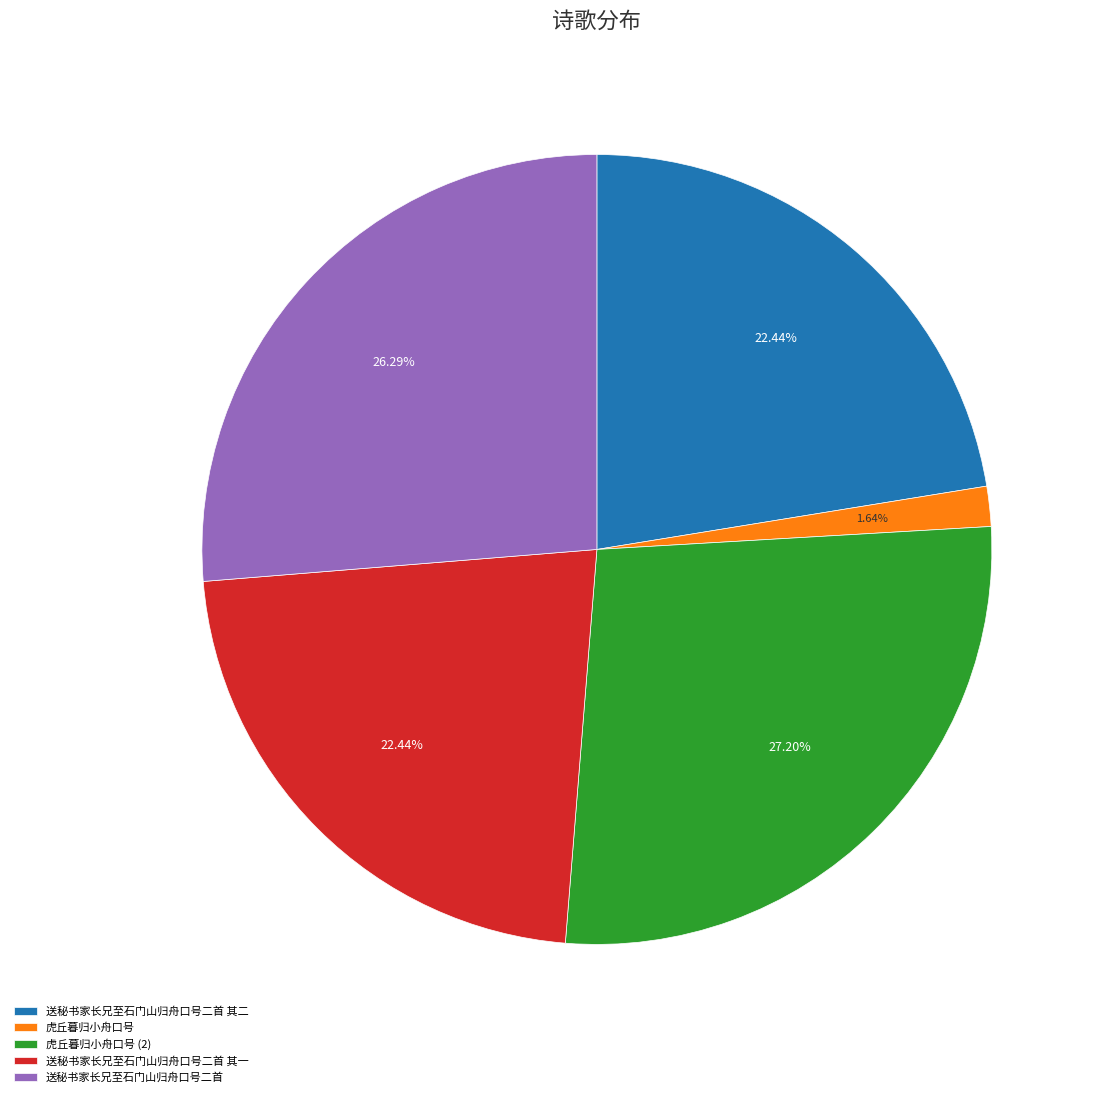

Approximately how many times larger is the value at 送秘书家长兄至石门山归舟口号二首 其一 compared to 送秘书家长兄至石门山归舟口号二首 其二?

1.0